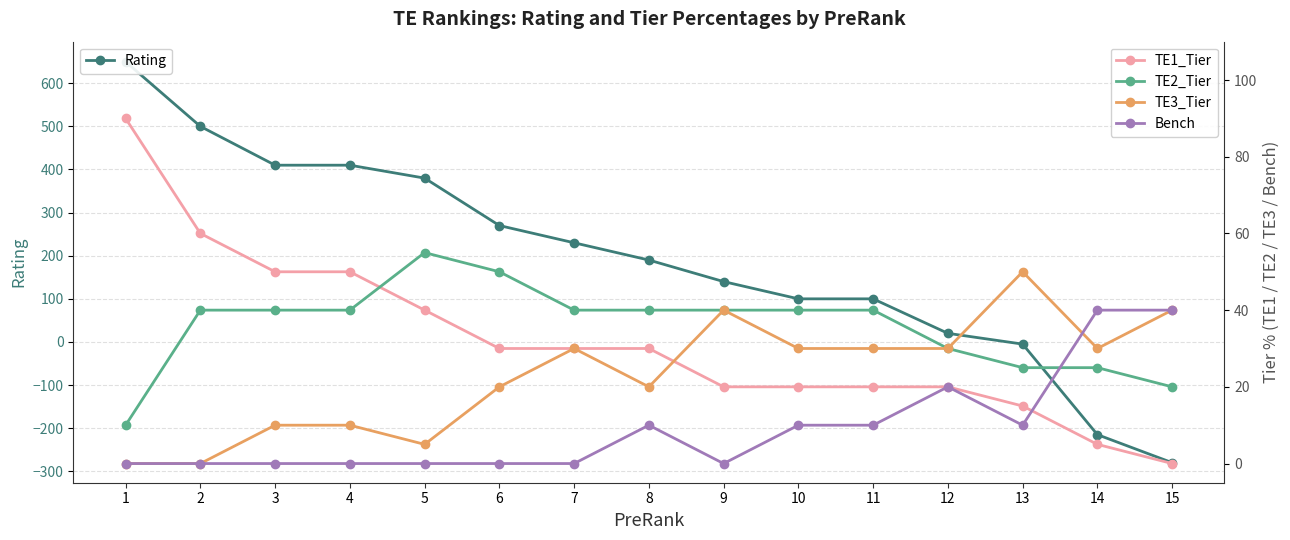

Where is the first local maximum for Bench?

8